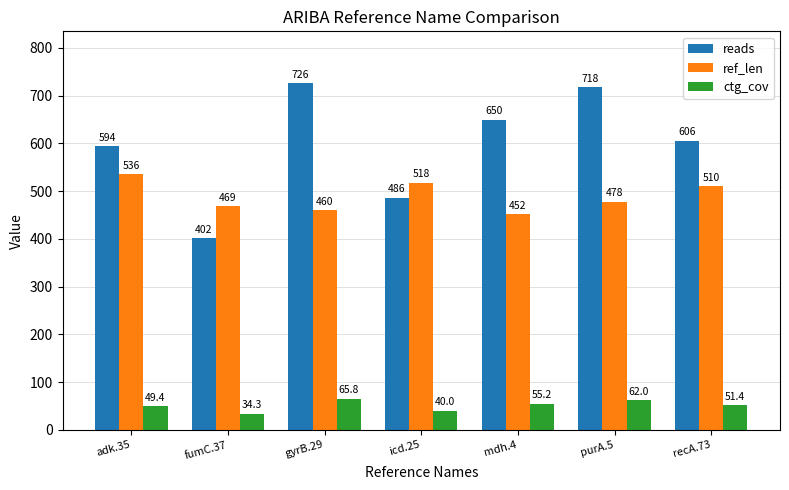

At mdh.4, list the series in order from largest to smallest.

reads, ref_len, ctg_cov